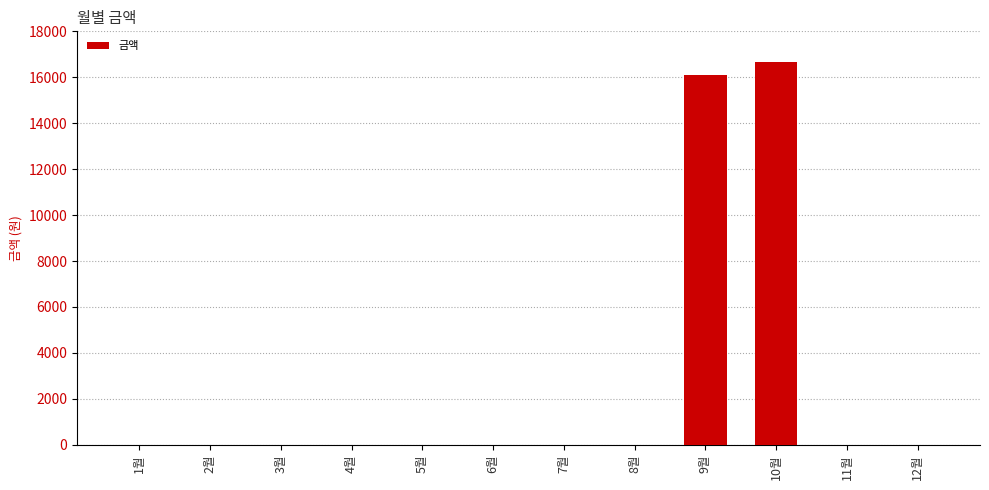

Between 4월 and 10월, which is larger?

10월